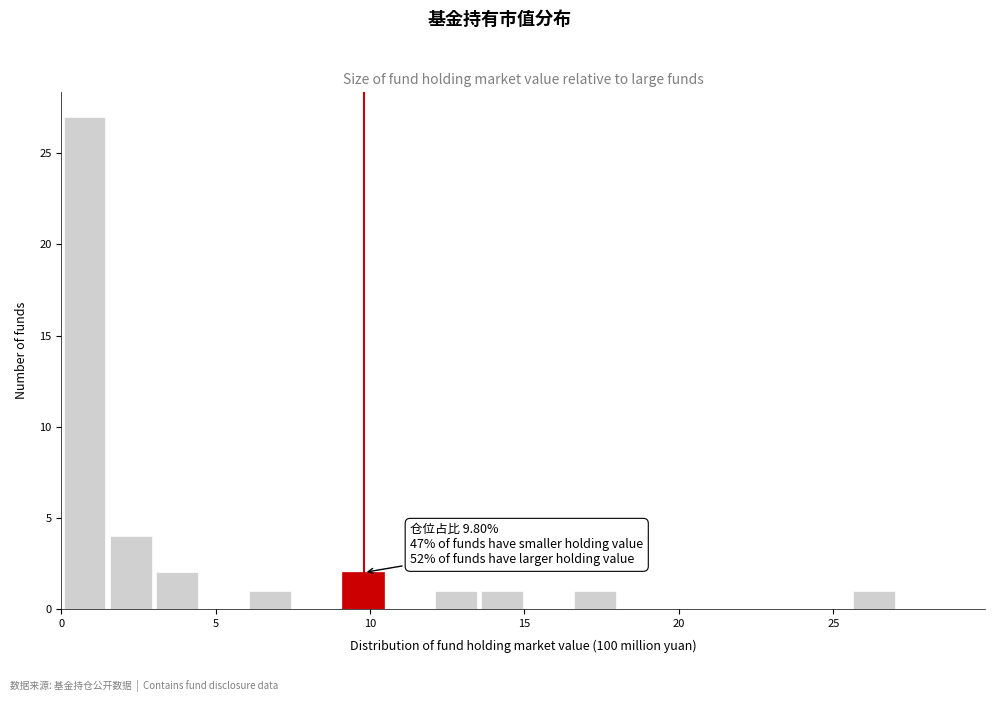

Read against the x-axis, roughly where is the centre of the tallest bar?

1.0